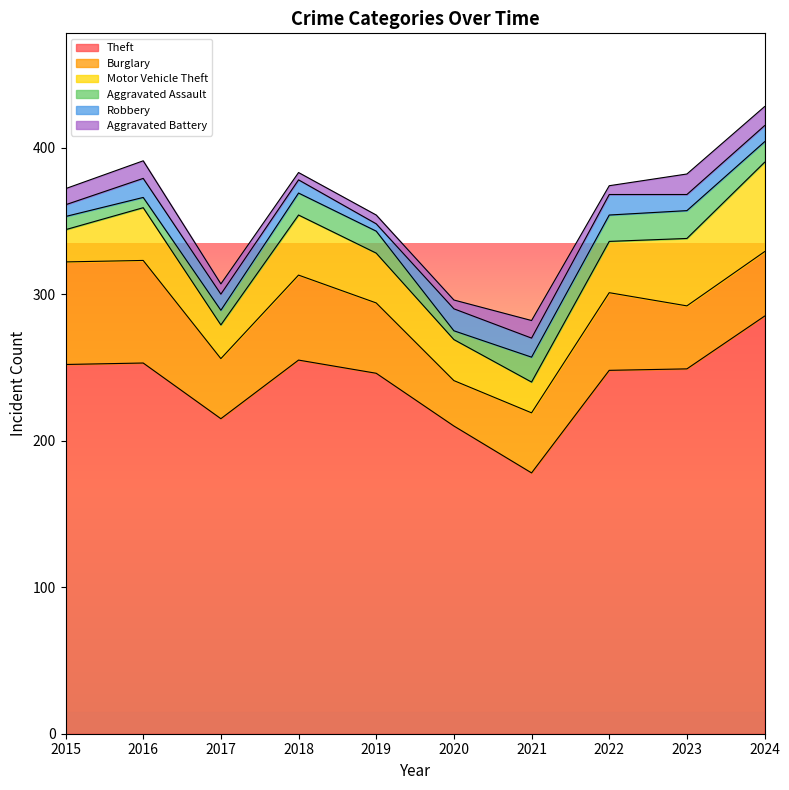

At which category does Theft reach its first local peak?

2016